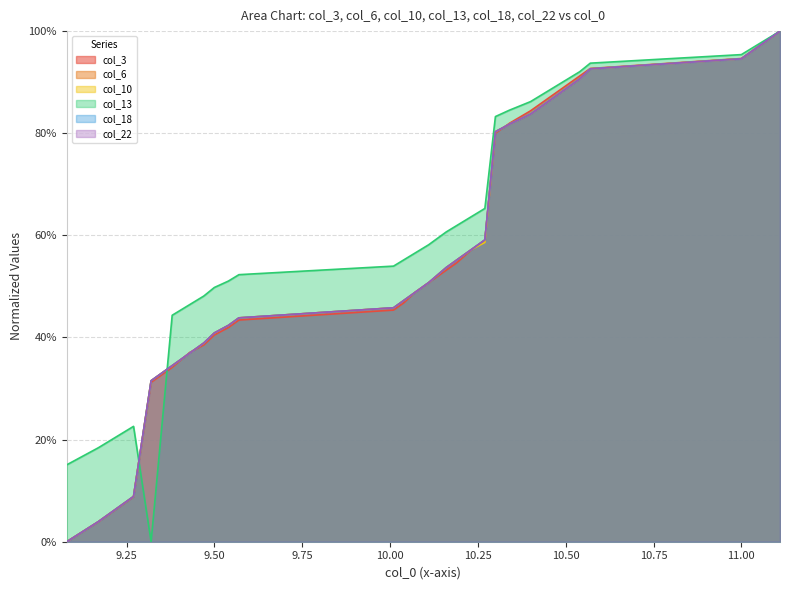

Which series has the largest range (max minus min)?

col_13